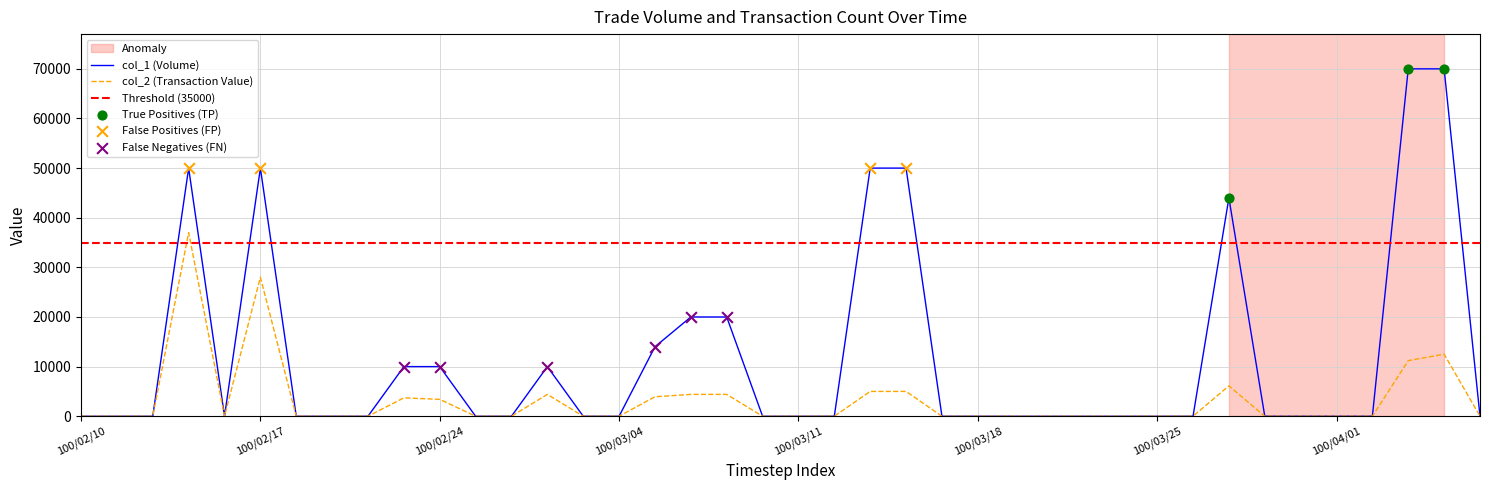

What is the total value across all series at 100/03/15?

55000